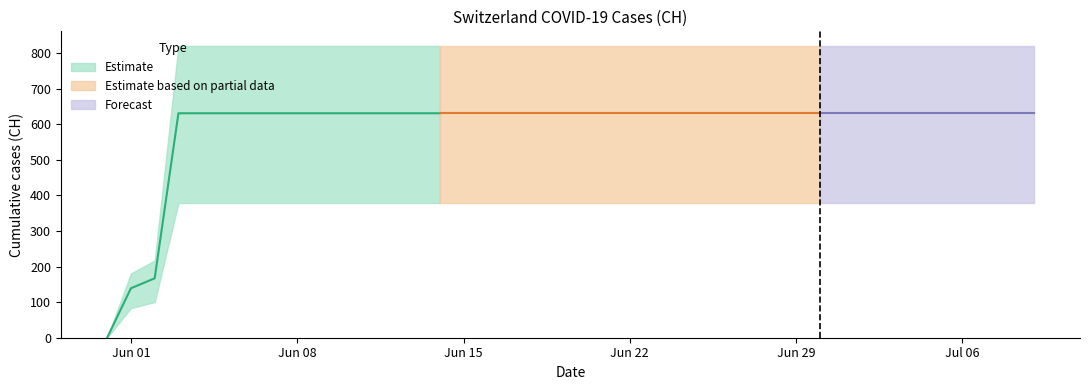

The chart shows a value of 902 at 2020-06-24. True or false?

False